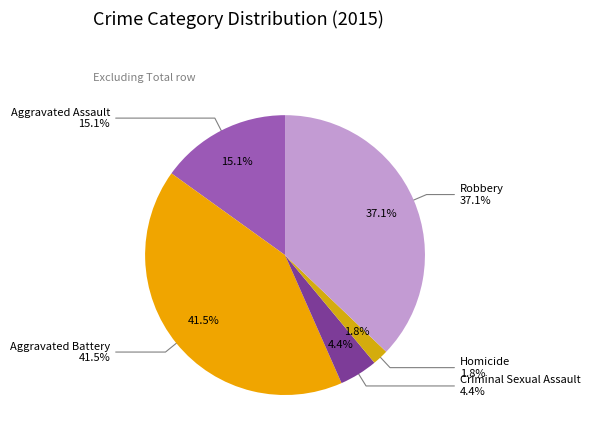

Does Homicide account for over 50% of the chart?

No